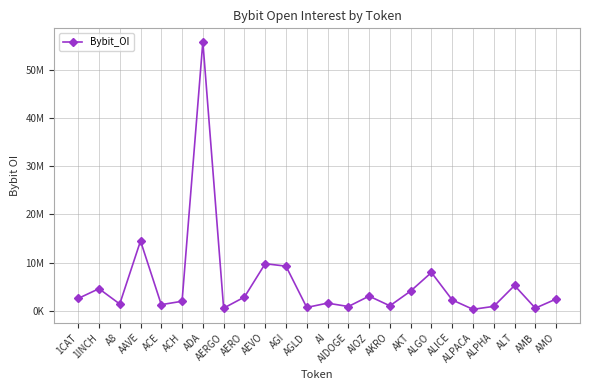

Reading left to right, extract all data points from this chart.

1CAT=2604928	1INCH=4632383	A8=1462749	AAVE=14524433	ACE=1325367	ACH=2029953	ADA=55783911	AERGO=601668	AERO=2895038	AEVO=9806597	AGI=9299329	AGLD=746915	AI=1642923	AIDOGE=936802	AIOZ=3093654	AKRO=1086286	AKT=4142855	ALGO=7985921	ALICE=2305127	ALPACA=353587	ALPHA=971707	ALT=5296576	AMB=601579	AMO=2486178